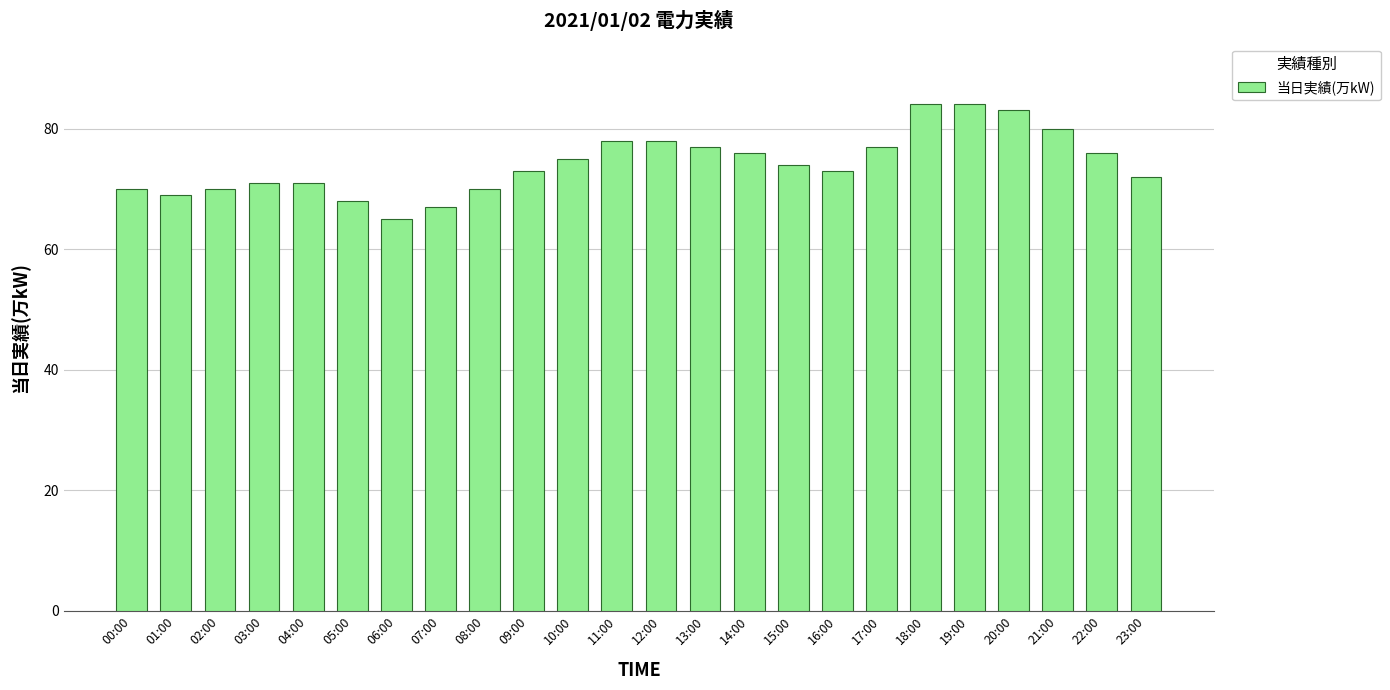

True or false: the data shows 71 at 04:00.

True